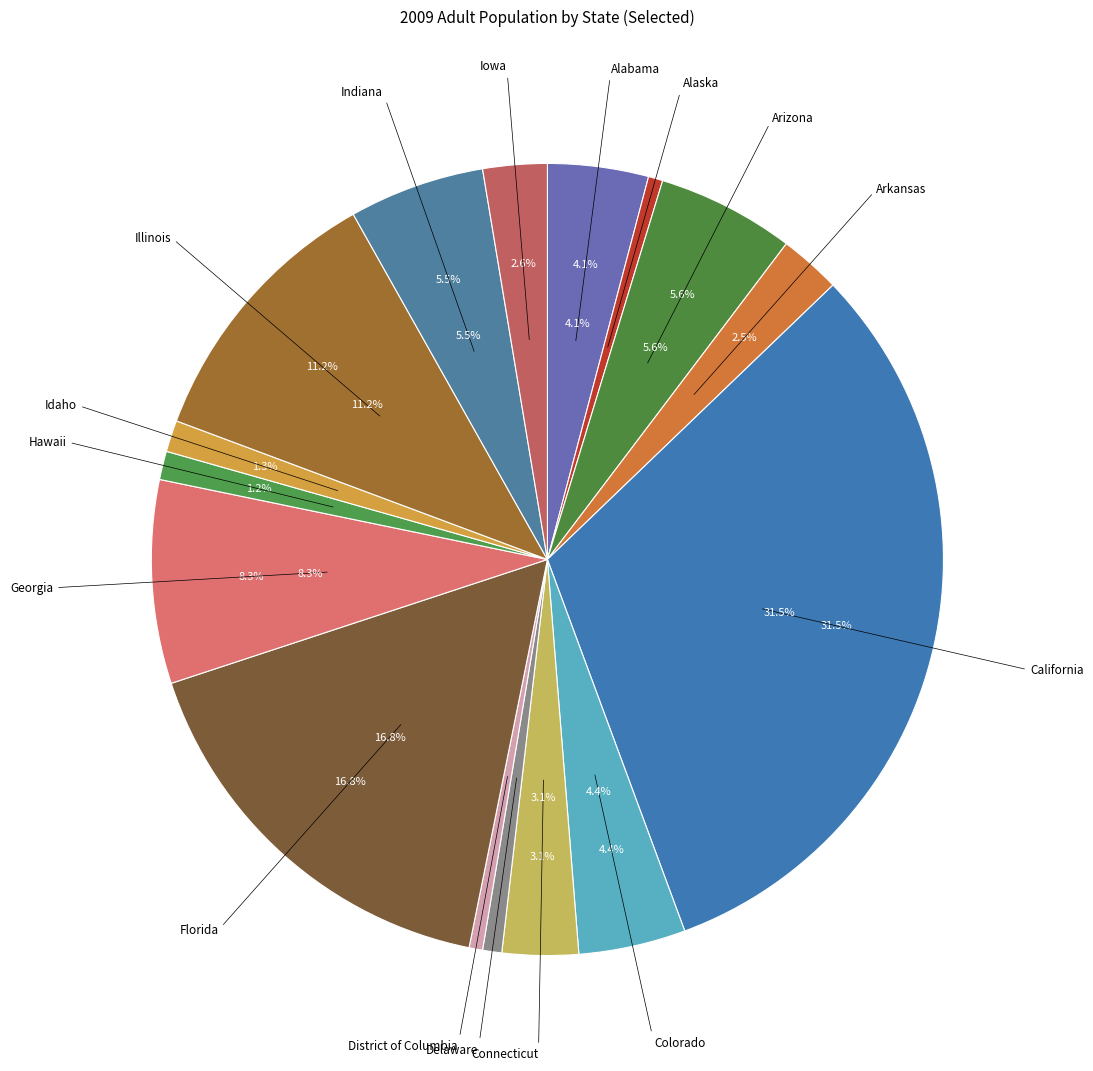

Is Alabama the majority of the pie?

No